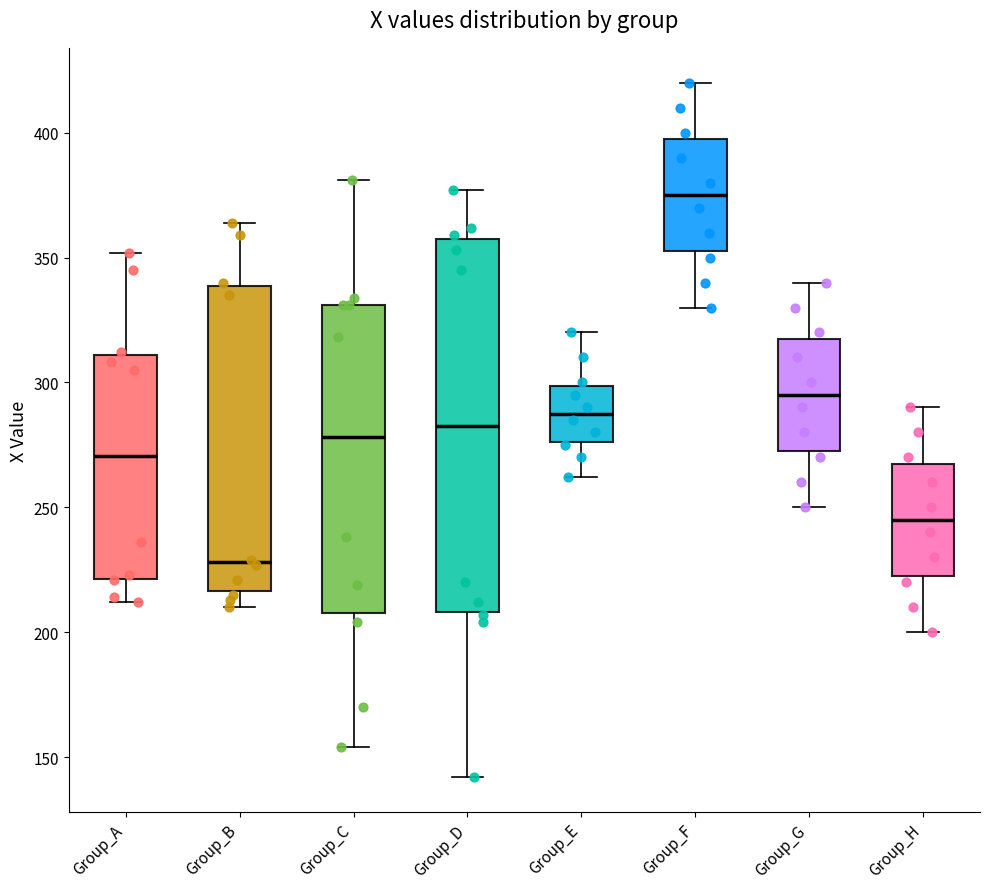

Which box has the highest median line?

Group_F